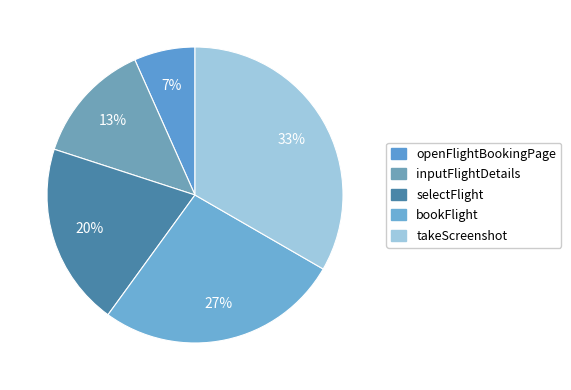

How many segments does this pie chart have?

5